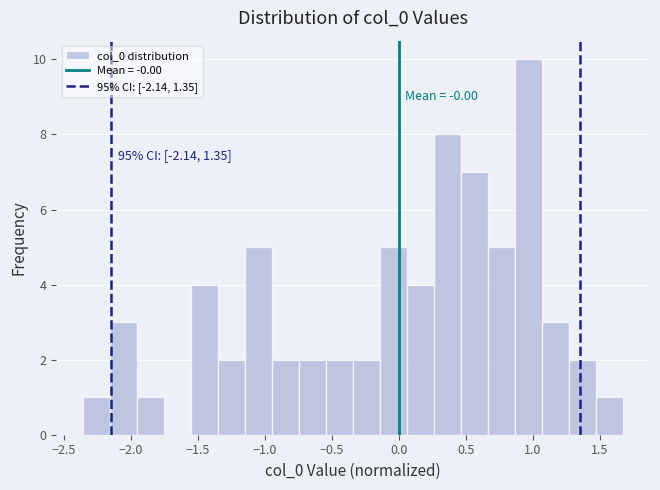

Which range on the x-axis has the tallest bar?

0.85 to 1.05